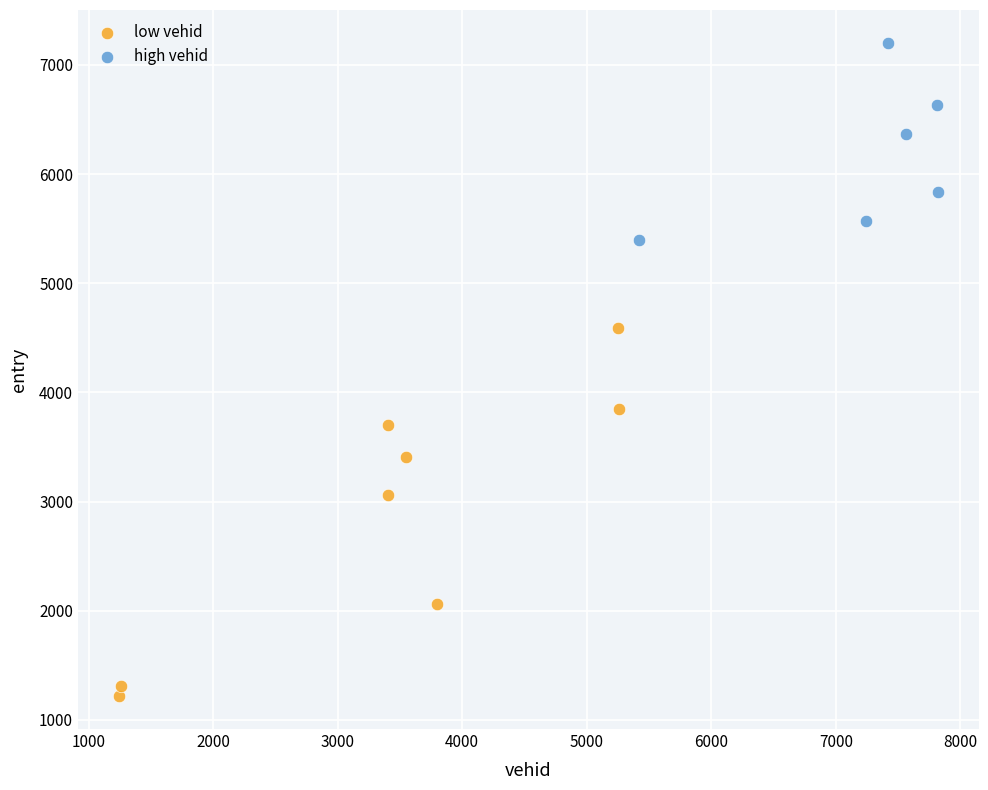

Which series reaches the maximum Y coordinate?

high vehid